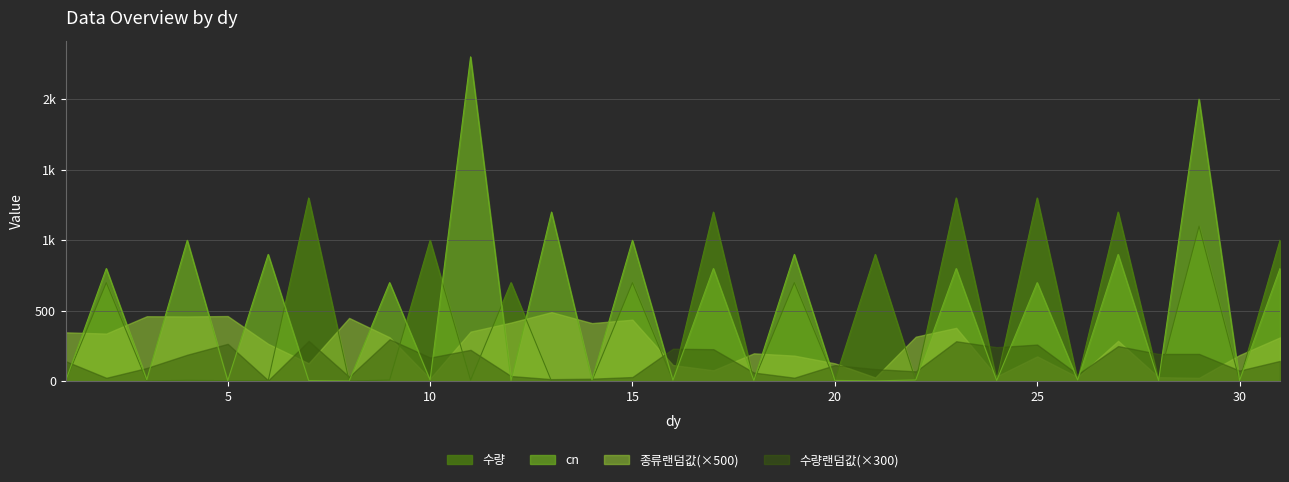

Where is the first local maximum for 종류랜덤값?

3